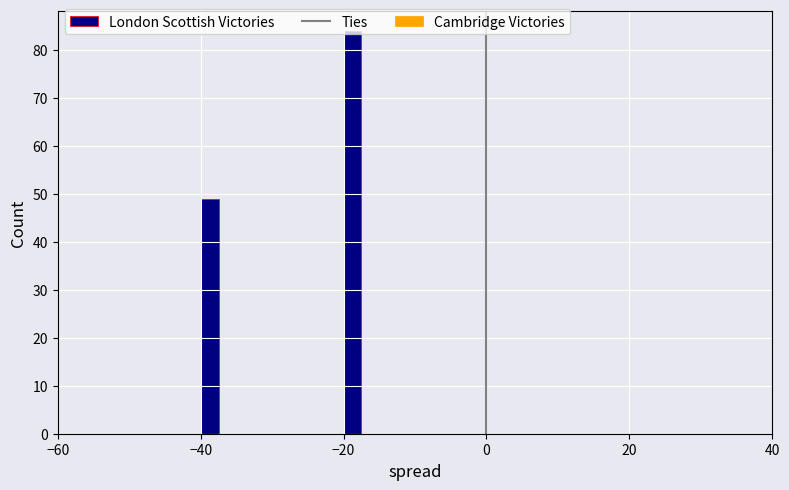

Around what value on the x-axis is the tallest bar? Give the approximate position of its centre, as read against the axis.

-18